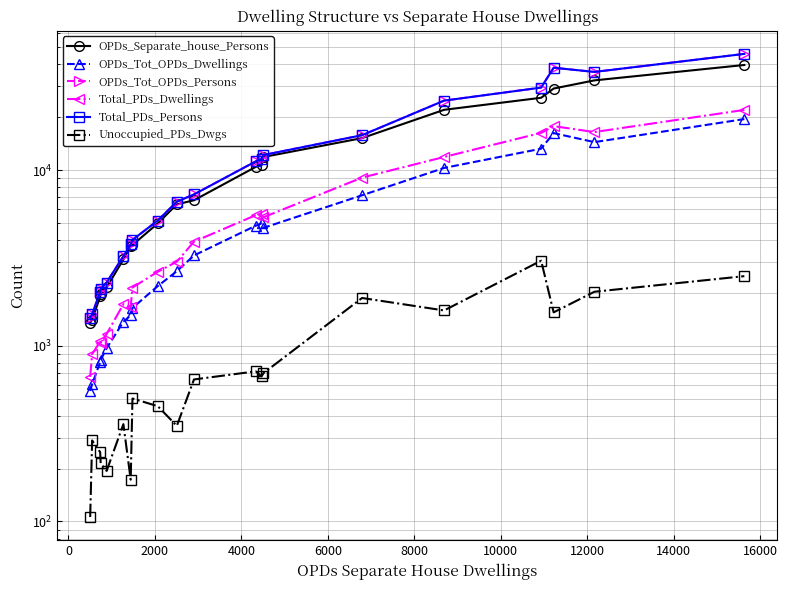

Where does the OPDs_Tot_OPDs_Dwellings series first go above 3265?

11